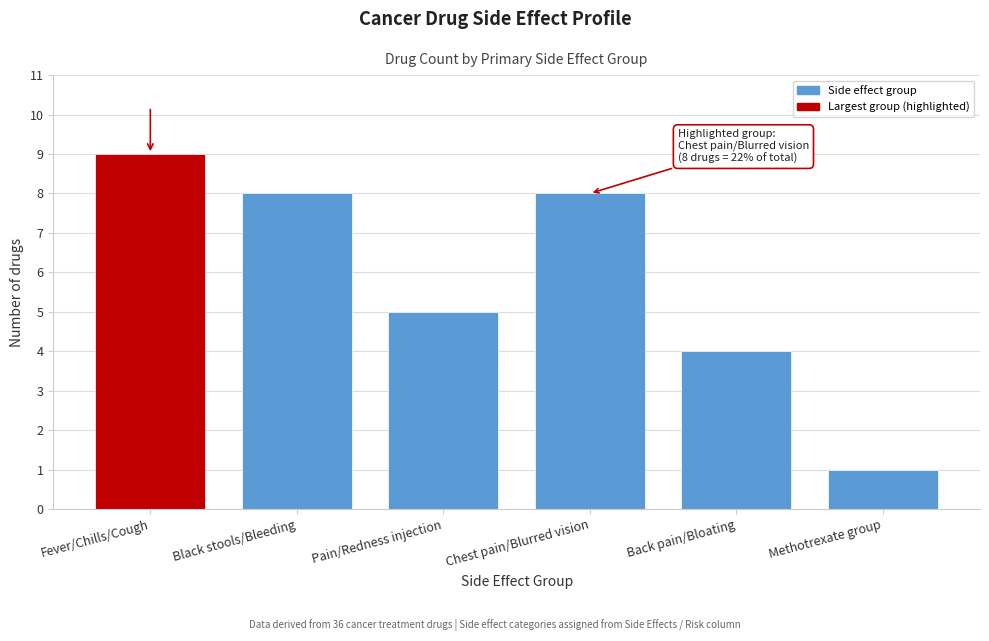

Reading left to right, transcribe all the data shown in this chart.

Fever/Chills/Cough=9	Black stools/Bleeding=8	Pain/Redness injection=5	Chest pain/Blurred vision=8	Back pain/Bloating=4	Methotrexate group=1